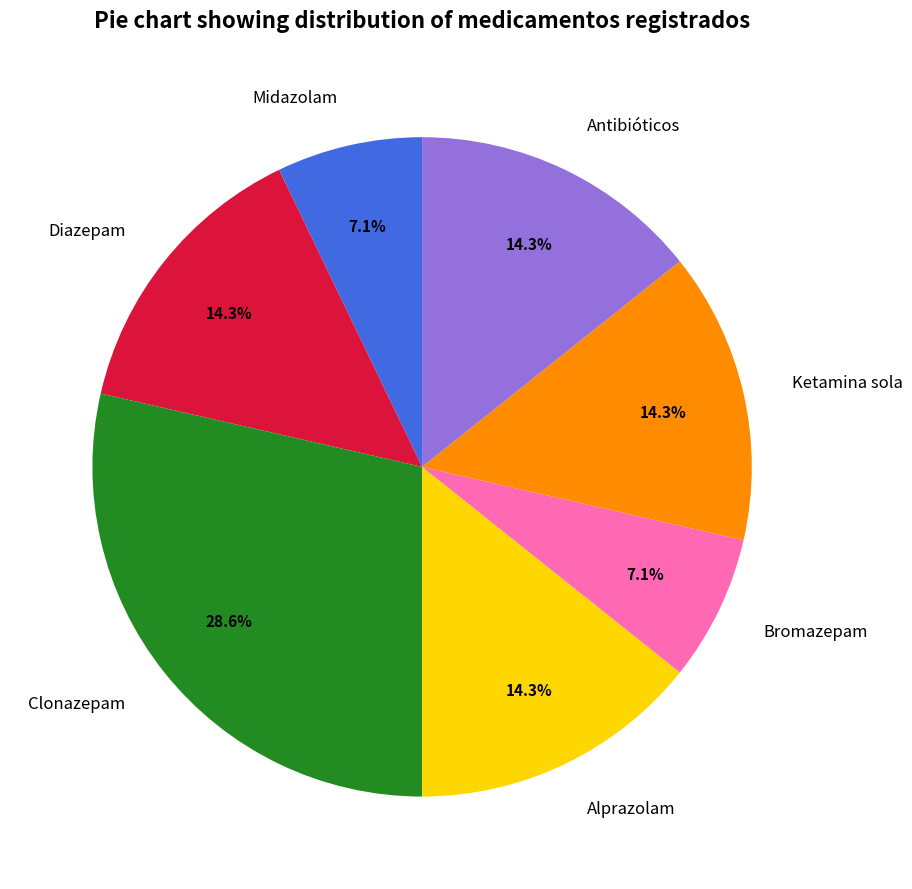

To the nearest percent, what portion does Ketamina sola represent?

14%